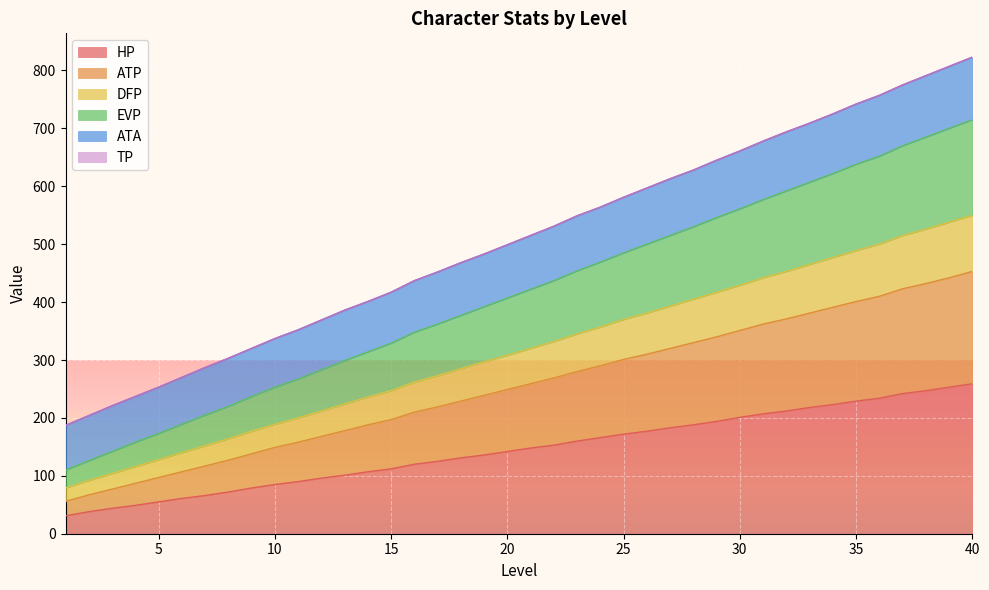

True or false: ATP and ATA intersect in this chart.

False